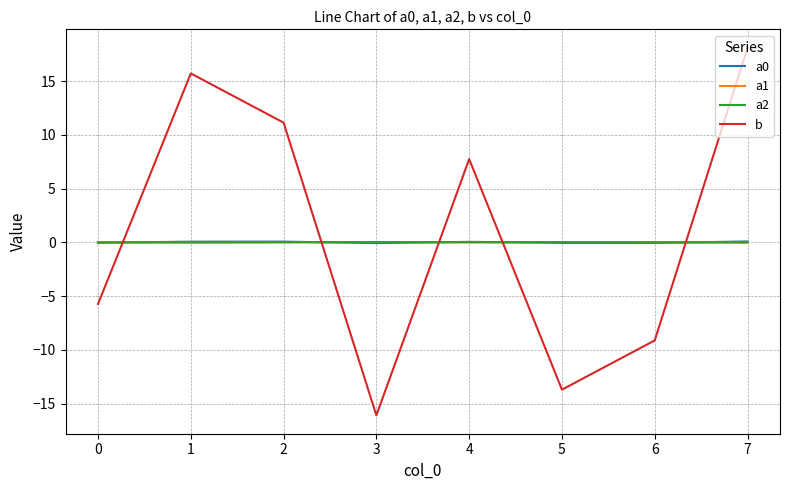

What is the maximum value shown in the chart?

18.1